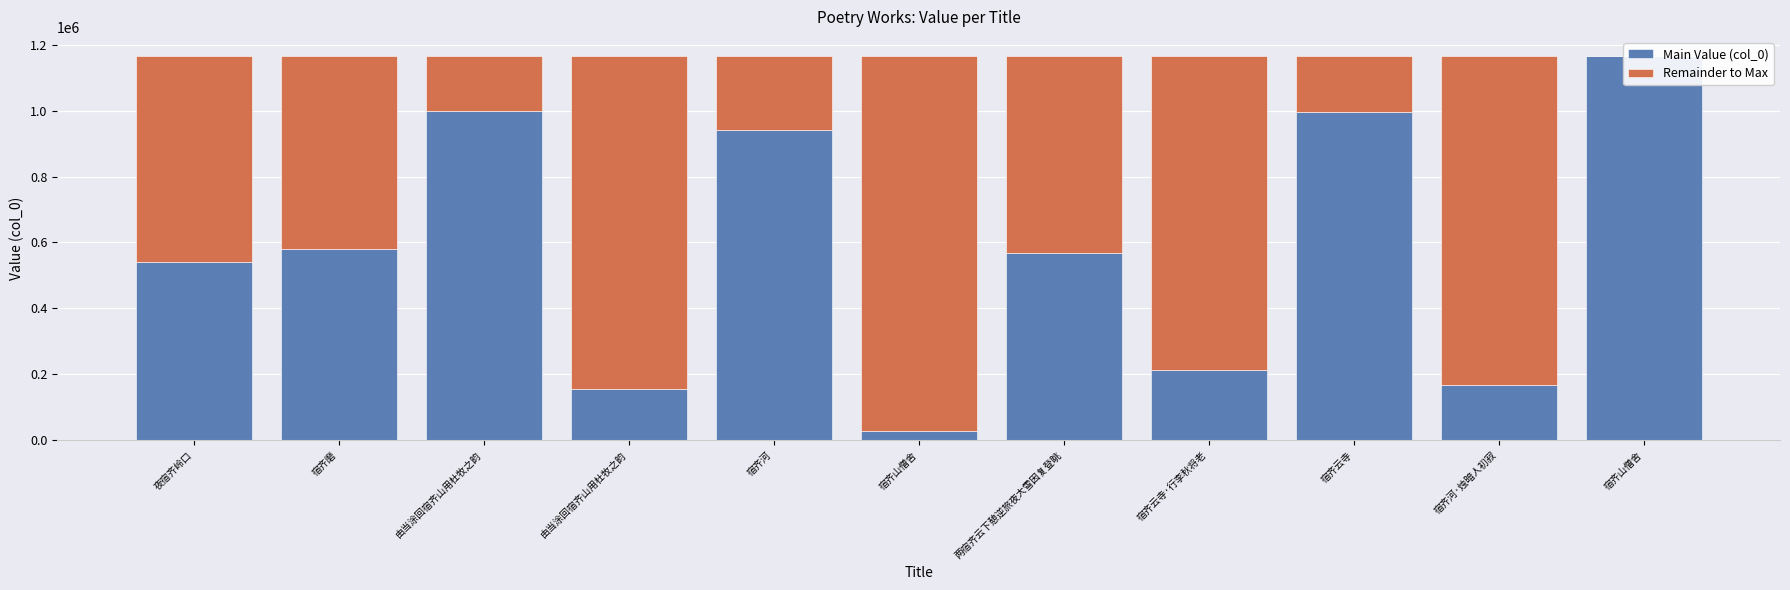

What is the sum of the Remainder to Max values at 宿齐河 and 宿齐山僧舍?

225438